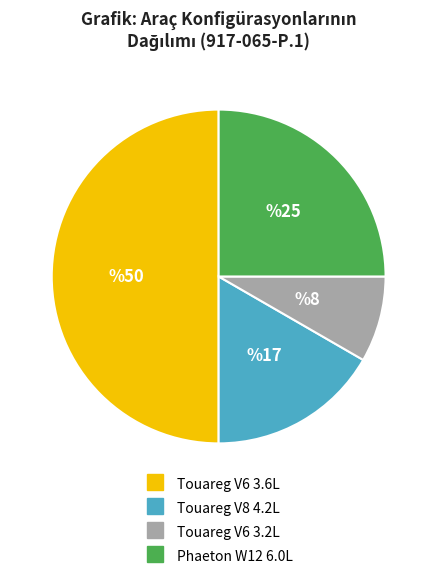

True or false: Touareg V8 4.2L accounts for 17% of the total.

True